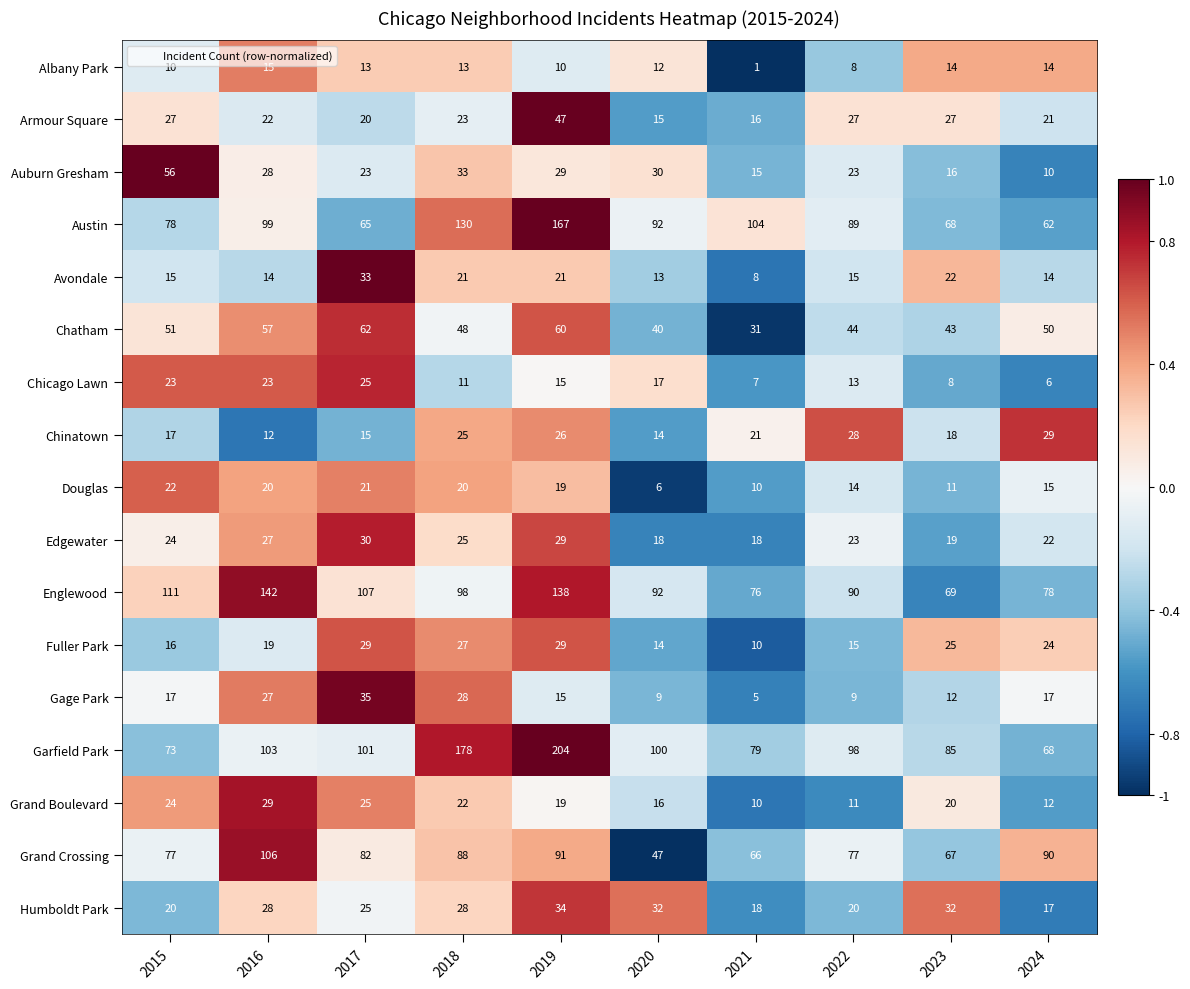

Is the value of Grand Boulevard at 2015 greater than the value of Fuller Park at 2016?

Yes